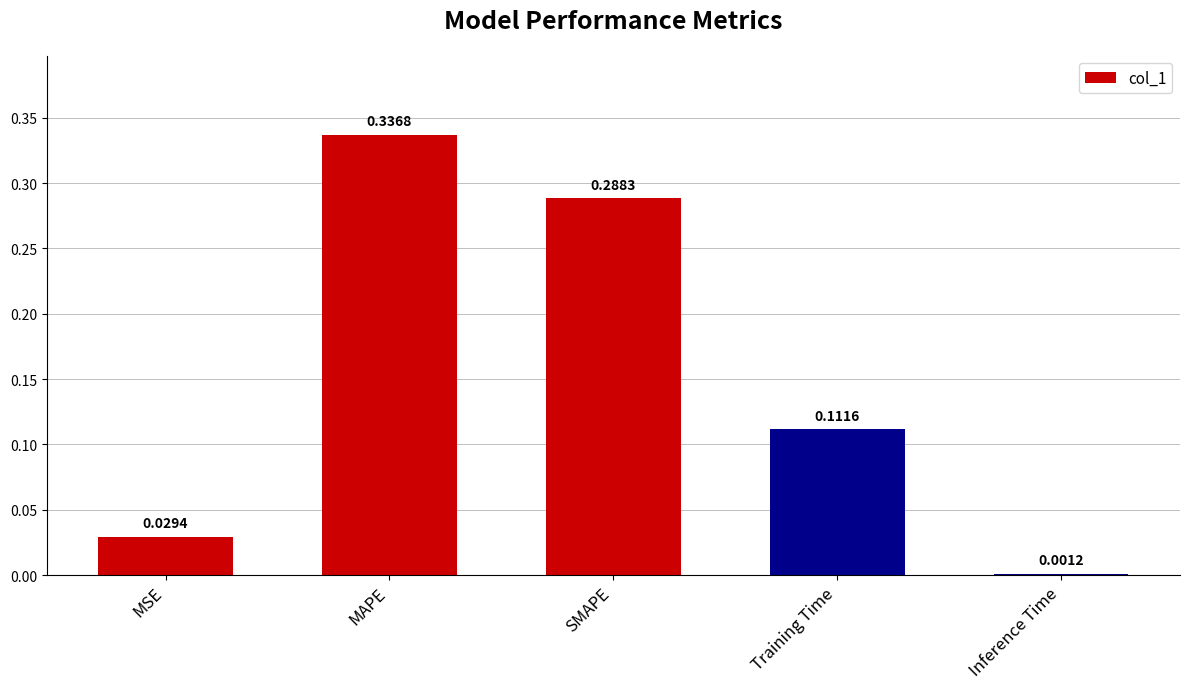

What is the label of the 1st bar from the right?

Inference Time